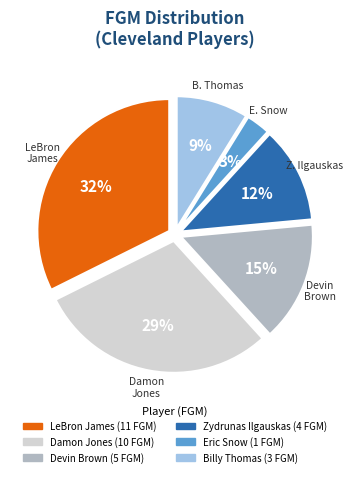

What percentage is the LeBron James slice, to the nearest percent?

32%